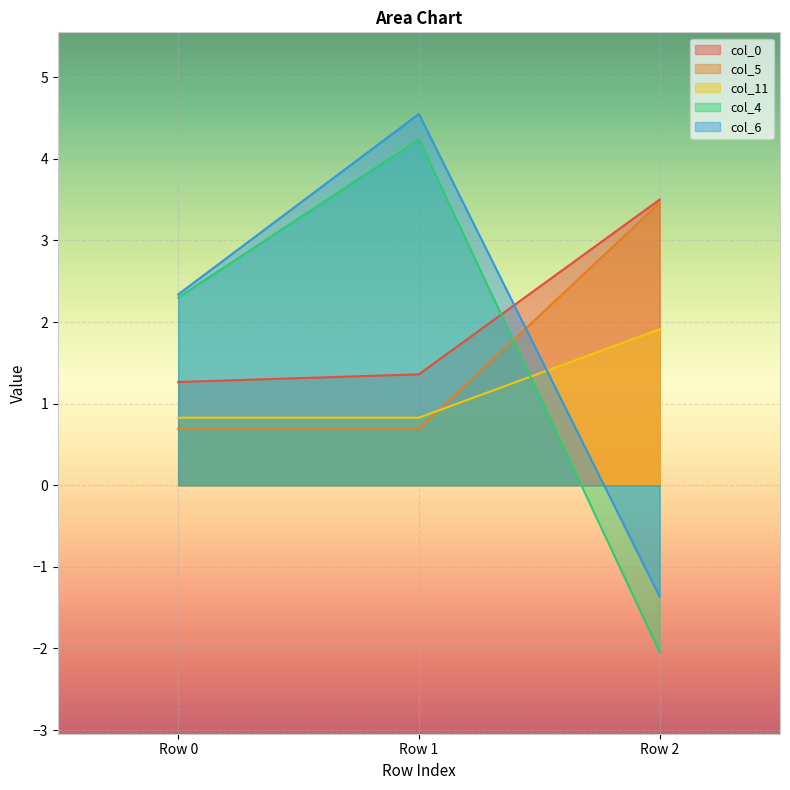

What is the difference between the col_11 values at Row 2 and Row 0?

1.1